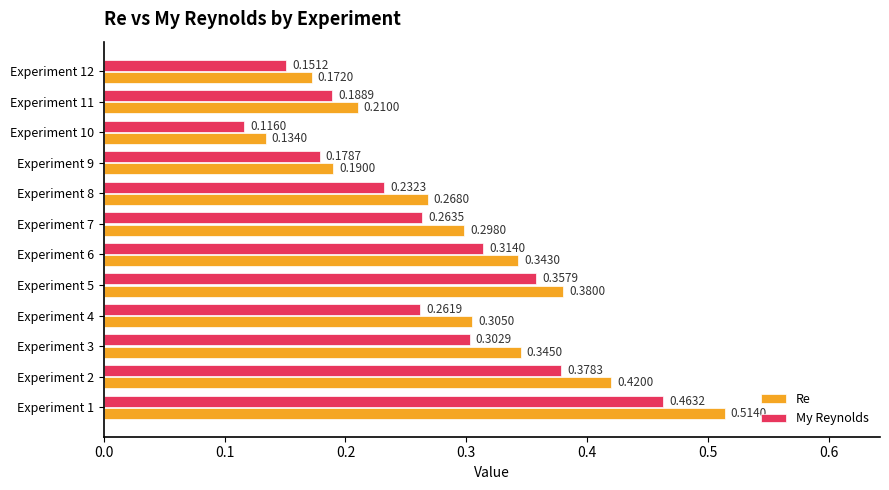

Which series has the largest range (max minus min)?

Re